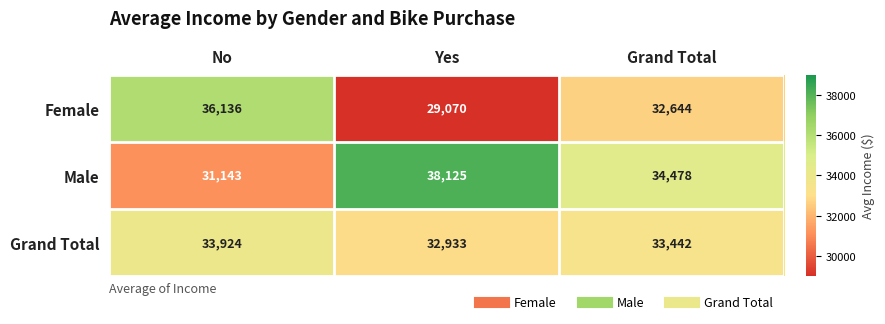

Which series changed the most between No and Grand Total?

Female